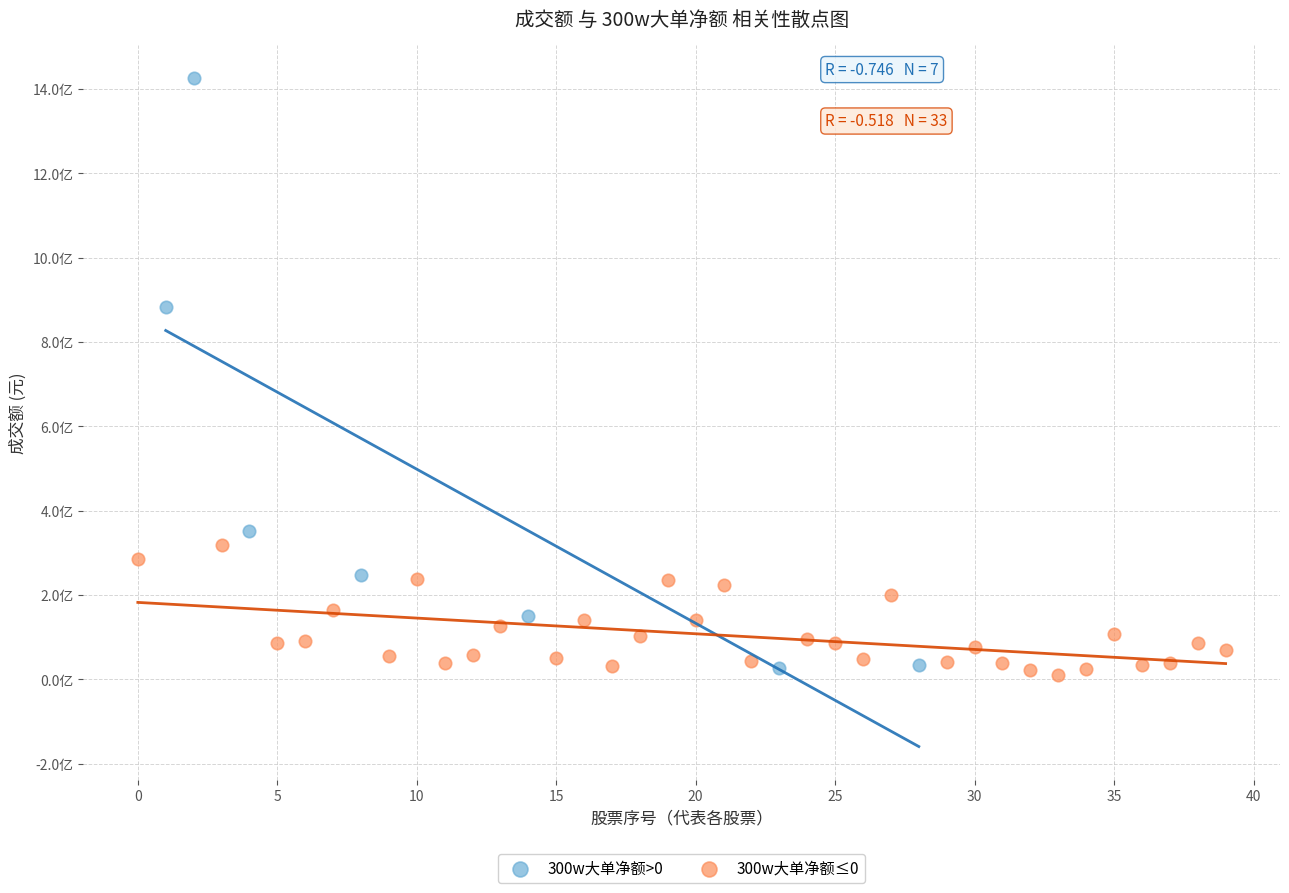

What are all the series names shown in the legend?

300w大单净额>0, 300w大单净额≤0